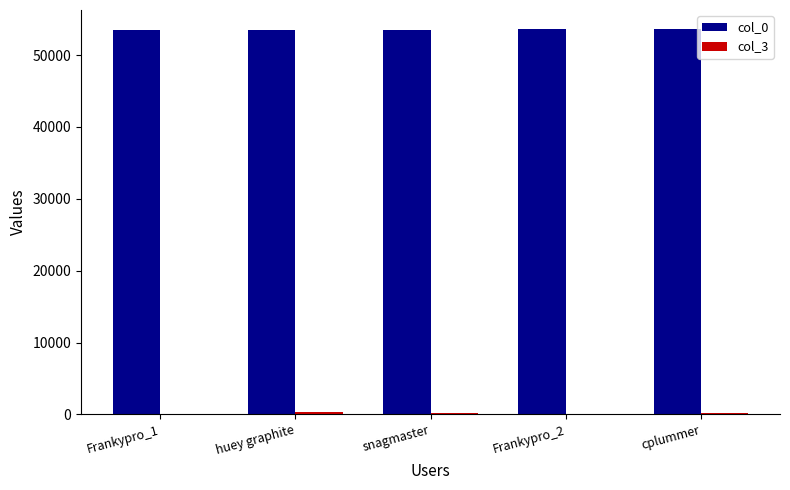

True or false: col_0 has a value of 91704 at snagmaster.

False